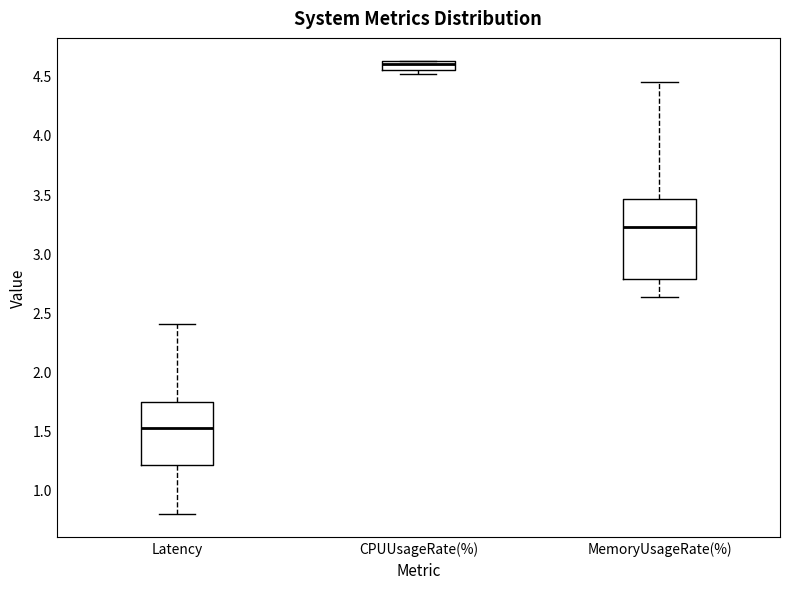

Where is the lower edge of the box for MemoryUsageRate(%) on the y-axis? The values are not printed on the chart, so give them approximately, as read against the axis.

2.80